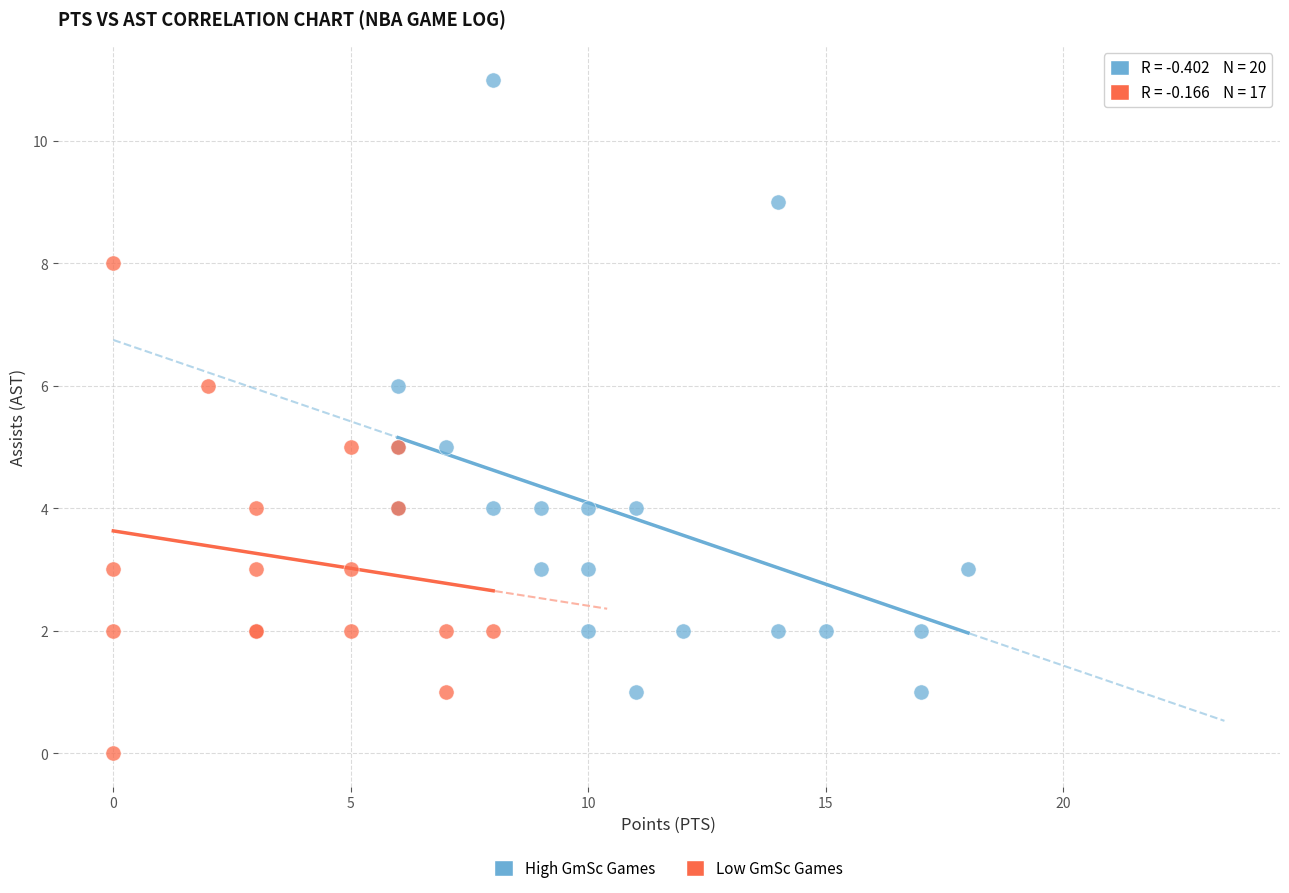

Which series reaches the minimum Y coordinate?

Low GmSc Games